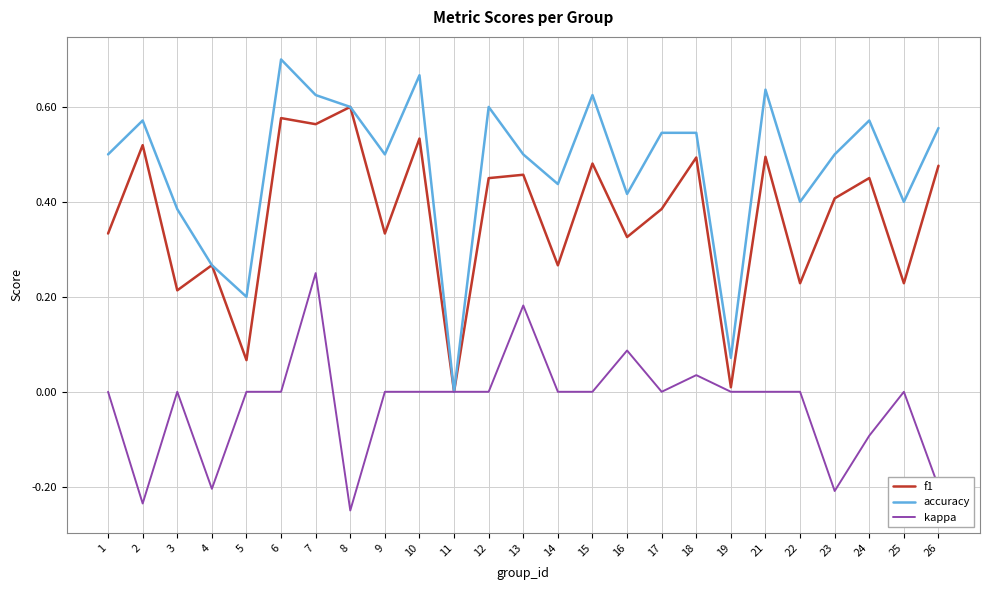

At which label does accuracy reach its peak?

6